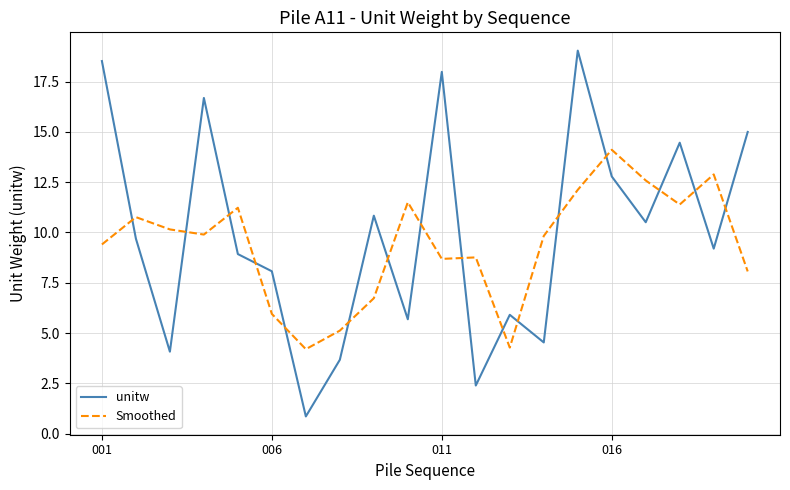

What is the maximum value shown in the chart?

19.0